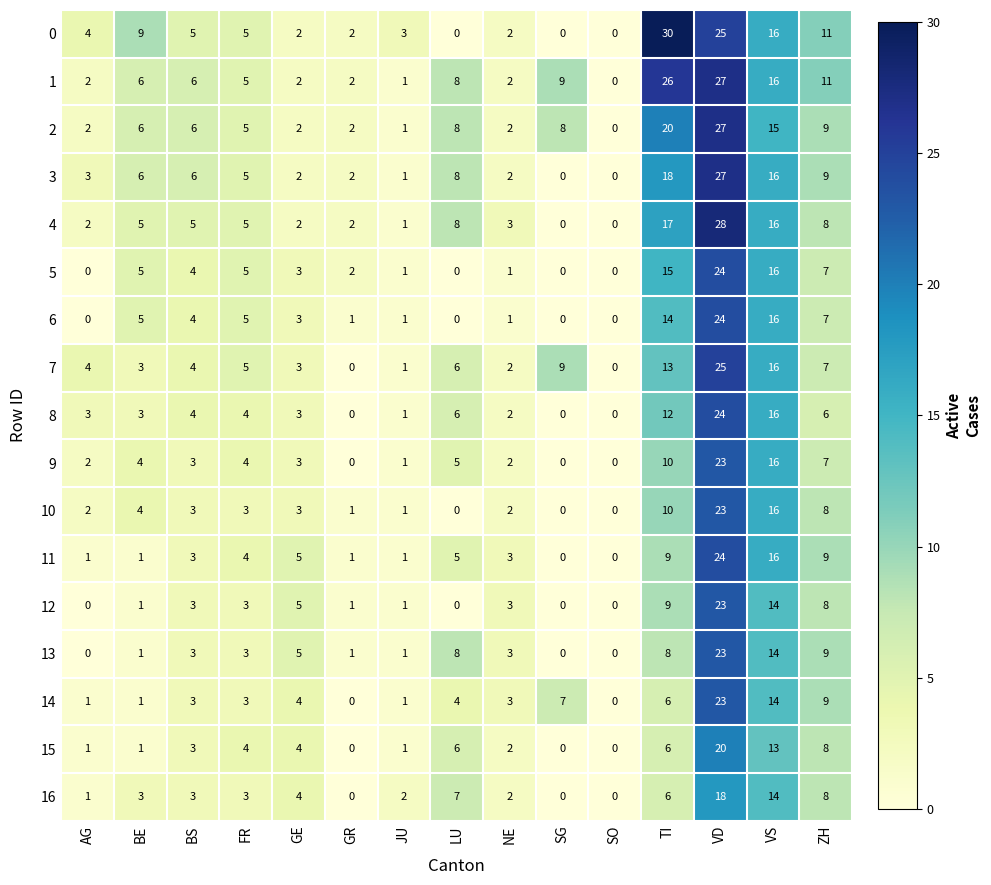

What is the difference between the 13 values at LU and SG?

8